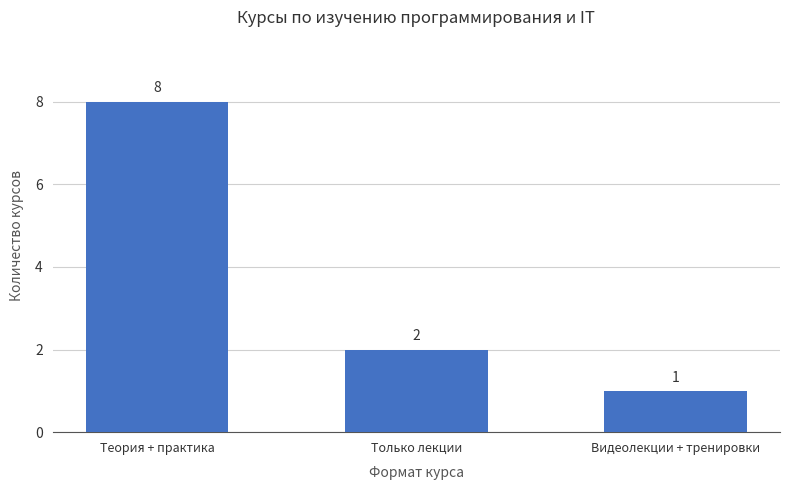

How many series are shown in this chart?

1